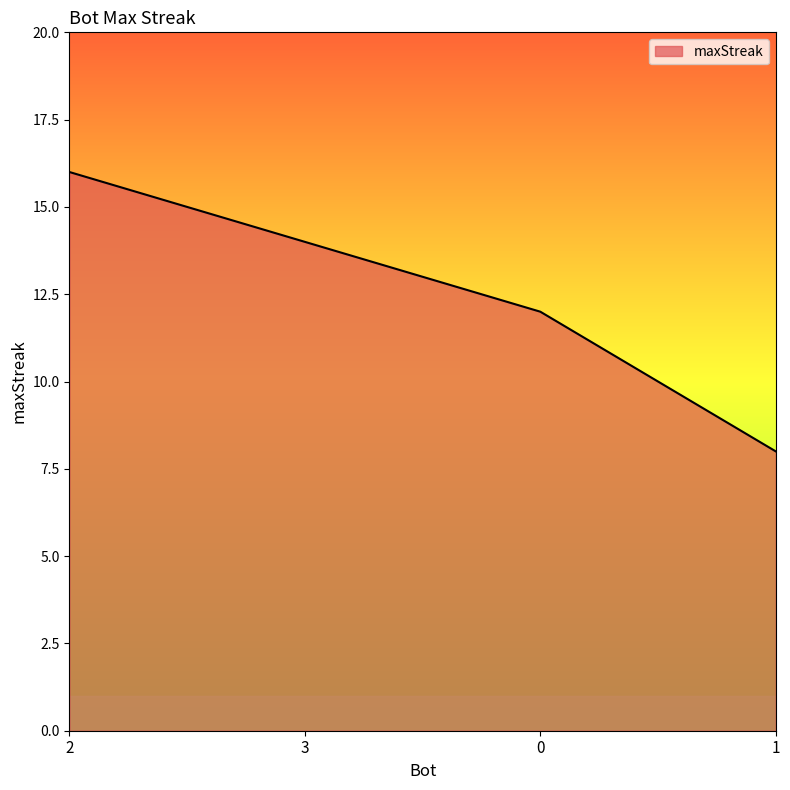

How many lines are shown in the chart?

1